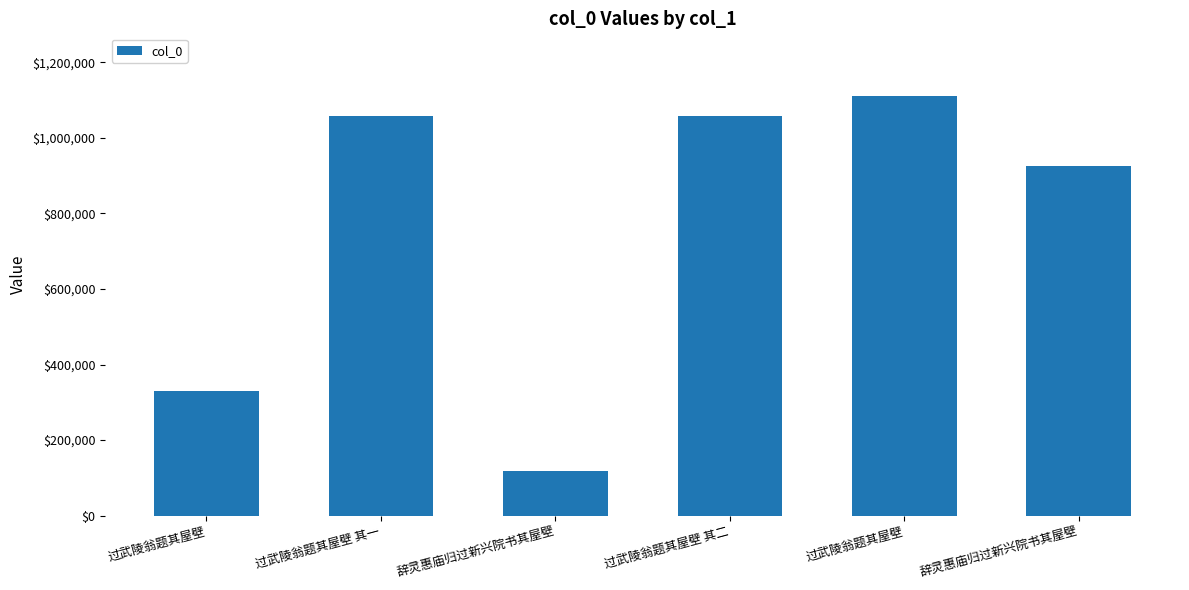

What is the difference between the maximum and minimum values?

992171